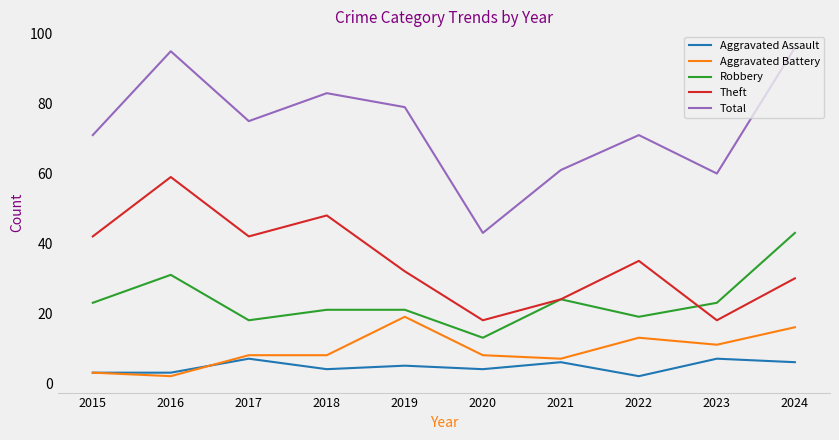

What is the difference between the highest and lowest values at 2023?

53